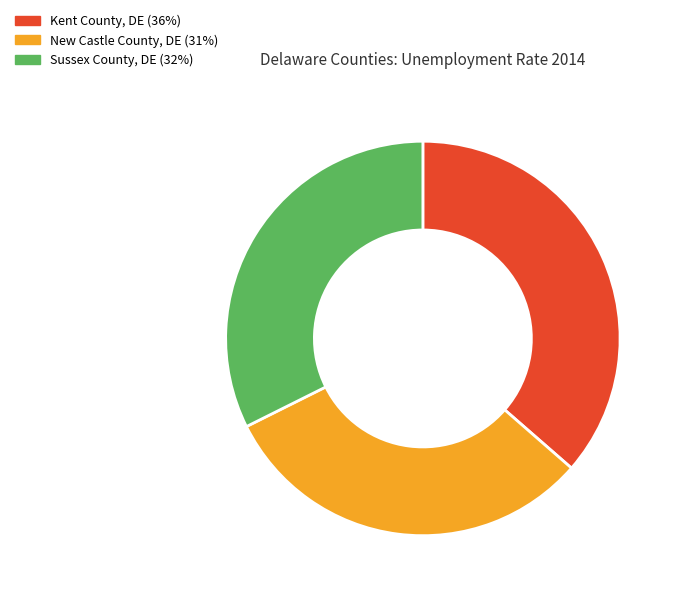

True or false: Sussex County, DE accounts for 32% of the total.

True